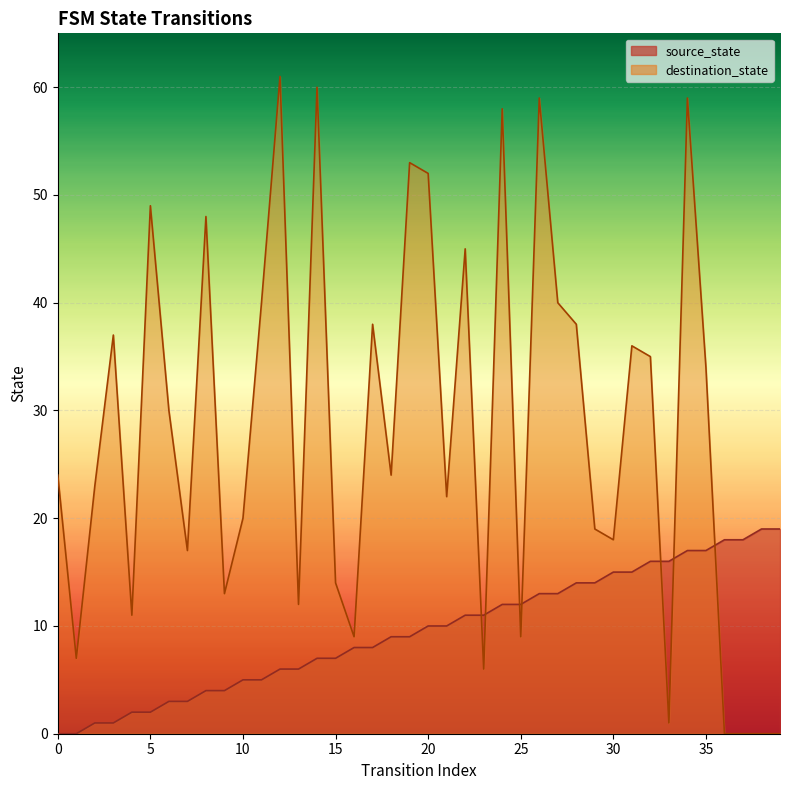

Rank the series by their maximum value, from lowest to highest.

source_state, destination_state